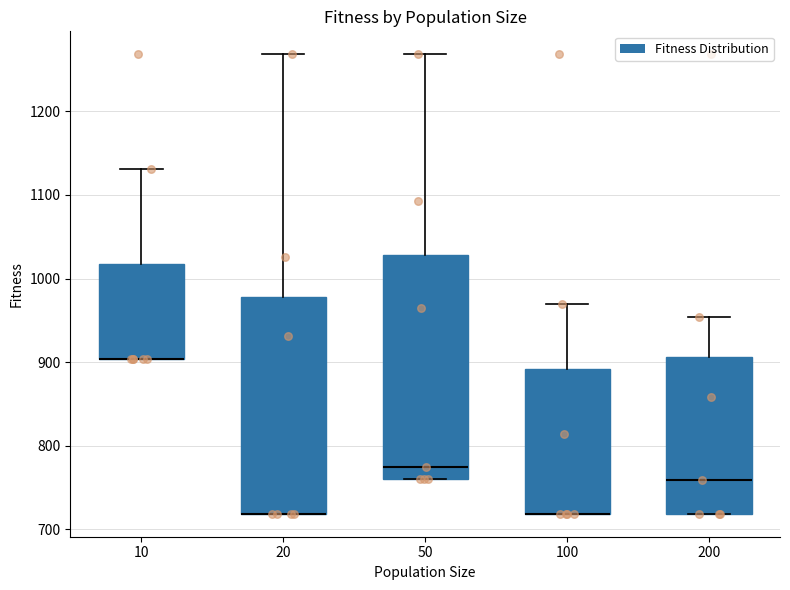

Reading left to right, read every box against the y-axis: the position of its median line, the range the box covers, and the ends of its whiskers. The values are not printed on the chart, so give them approximately, as read against the axis.

10: median 900 (drawn on the box's lower edge), box 900 to 1020, whiskers 900 to 1130
20: median 720 (drawn on the box's lower edge), box 720 to 980, whiskers 720 to 1270
50: median 770, box 760 to 1030, whiskers 760 to 1270
100: median 720 (drawn on the box's lower edge), box 720 to 890, whiskers 720 to 970
200: median 760, box 720 to 910, whiskers 720 to 950